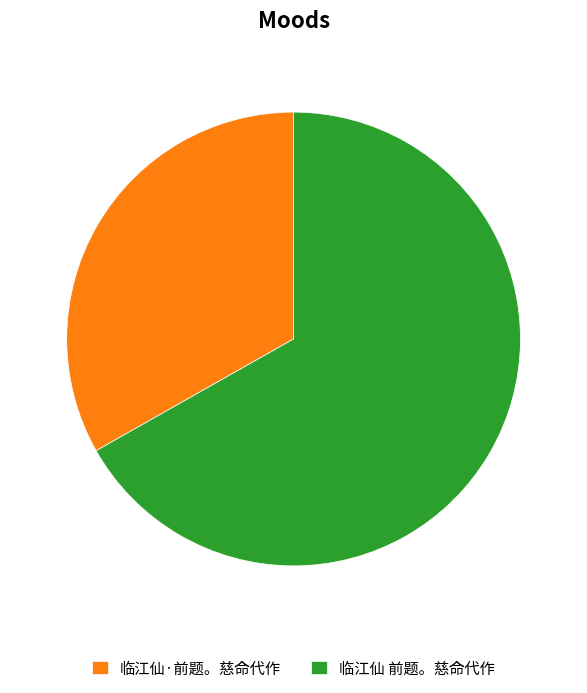

Rank the categories by value from lowest to highest.

临江仙·前题。慈命代作, 临江仙 前题。慈命代作